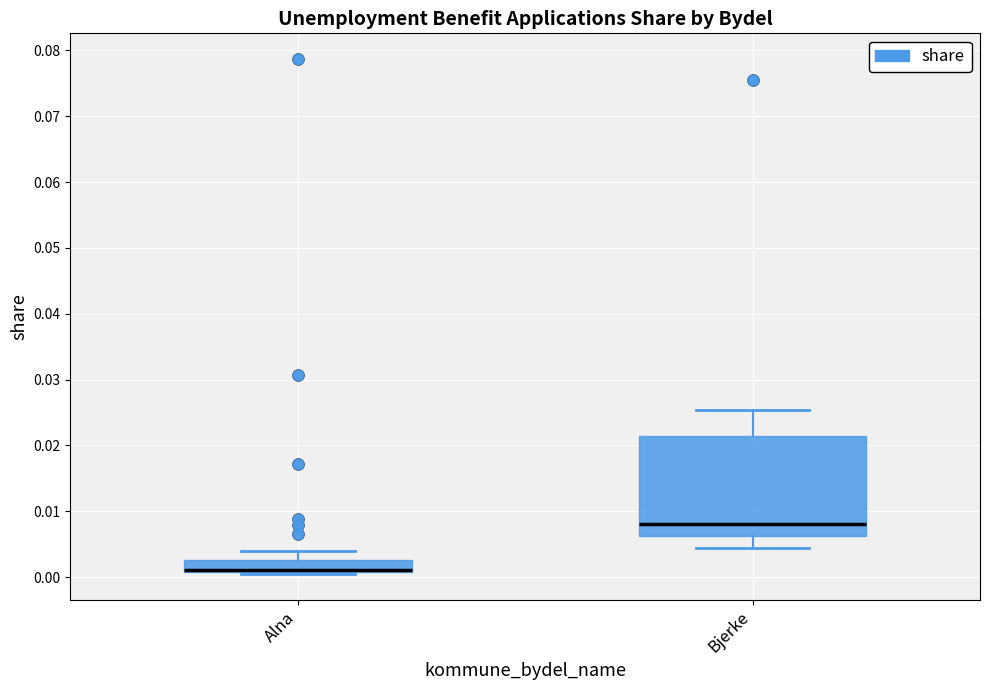

Which box is the tallest, from its lower edge to its upper edge?

Bjerke